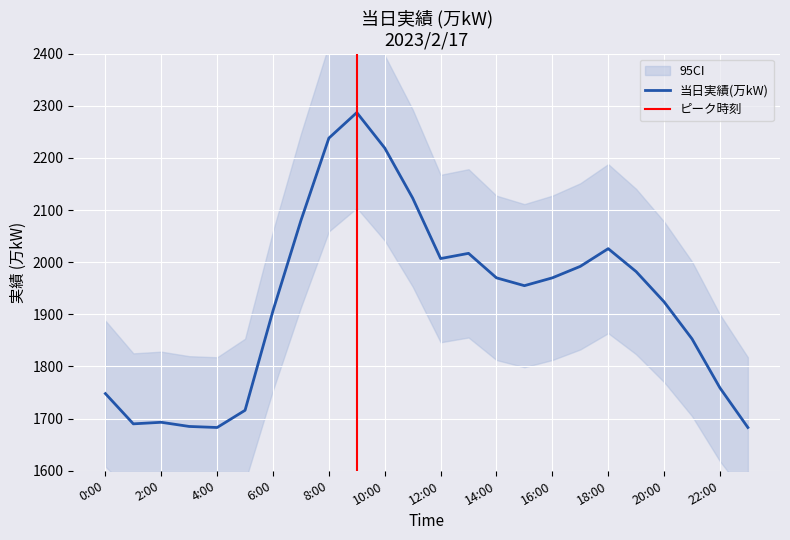

Rank the categories by value from lowest to highest.

4:00, 23:00, 3:00, 1:00, 2:00, 5:00, 0:00, 22:00, 21:00, 6:00, 20:00, 15:00, 14:00, 16:00, 19:00, 17:00, 12:00, 13:00, 18:00, 7:00, 11:00, 10:00, 8:00, 9:00